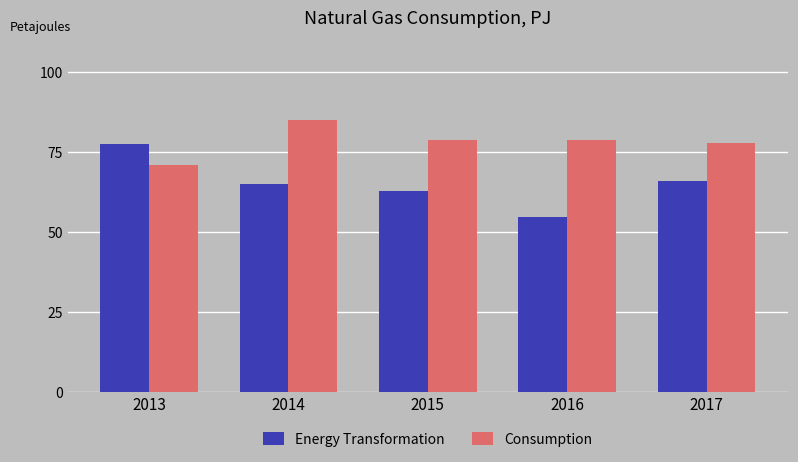

Is it true that Consumption equals 78.0 at 2017?

True